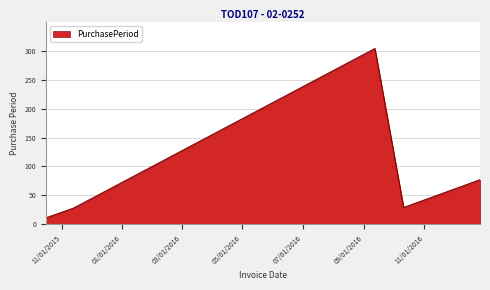

What is the smallest value displayed?

11